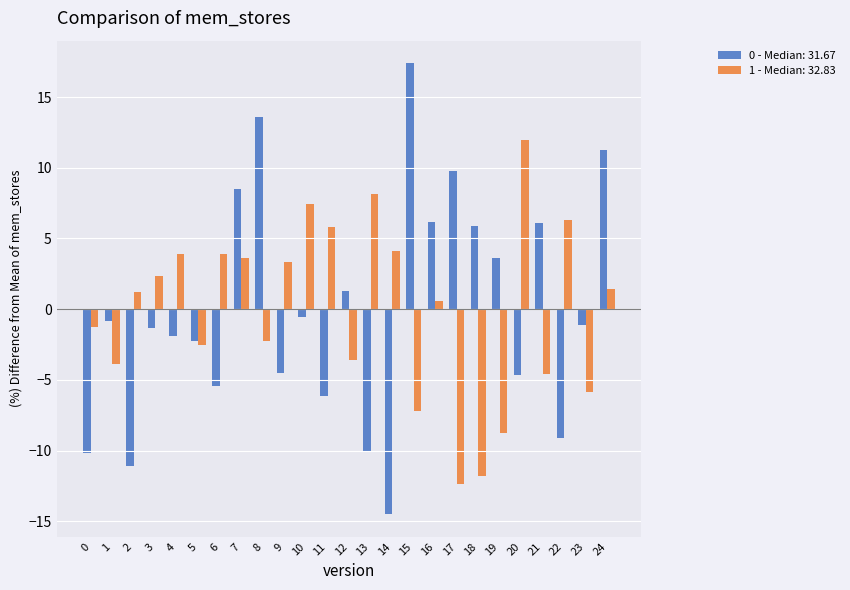

True or false: 1 - Median: 32.83 has a value of 6.7 at 4.

False